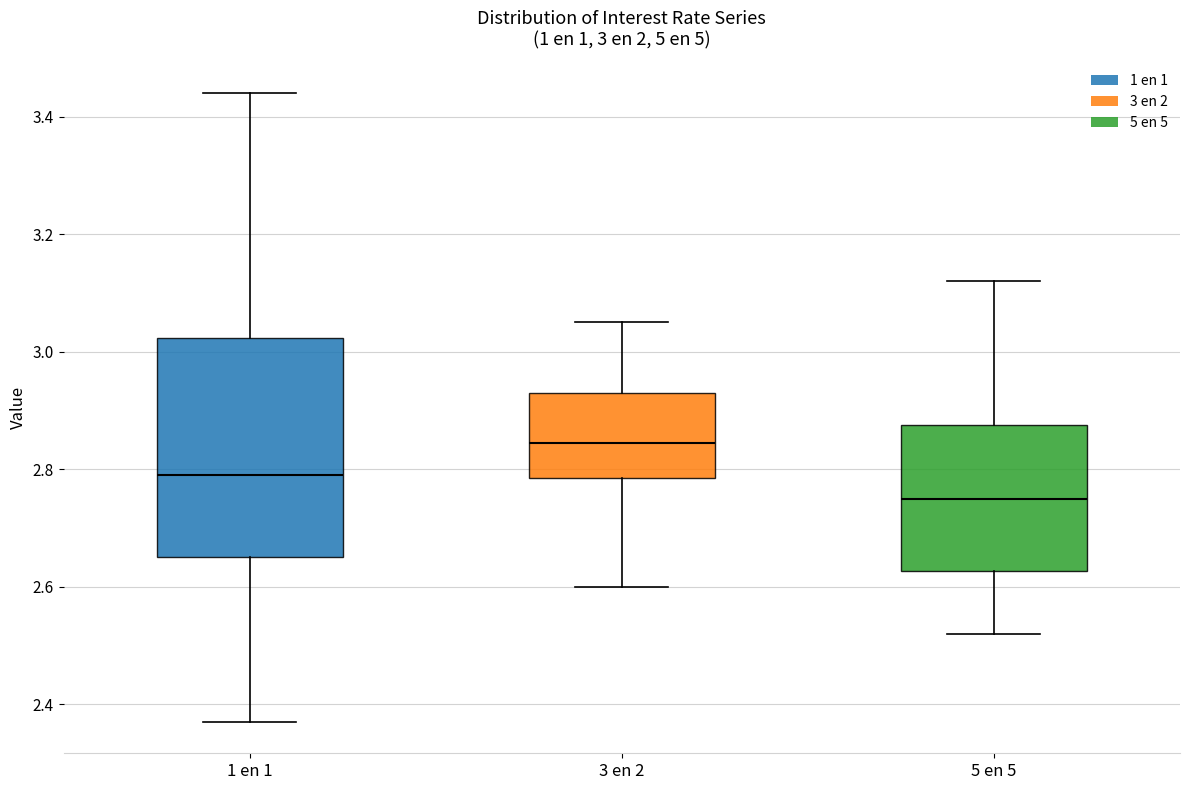

Which box's median line is the highest?

3 en 2